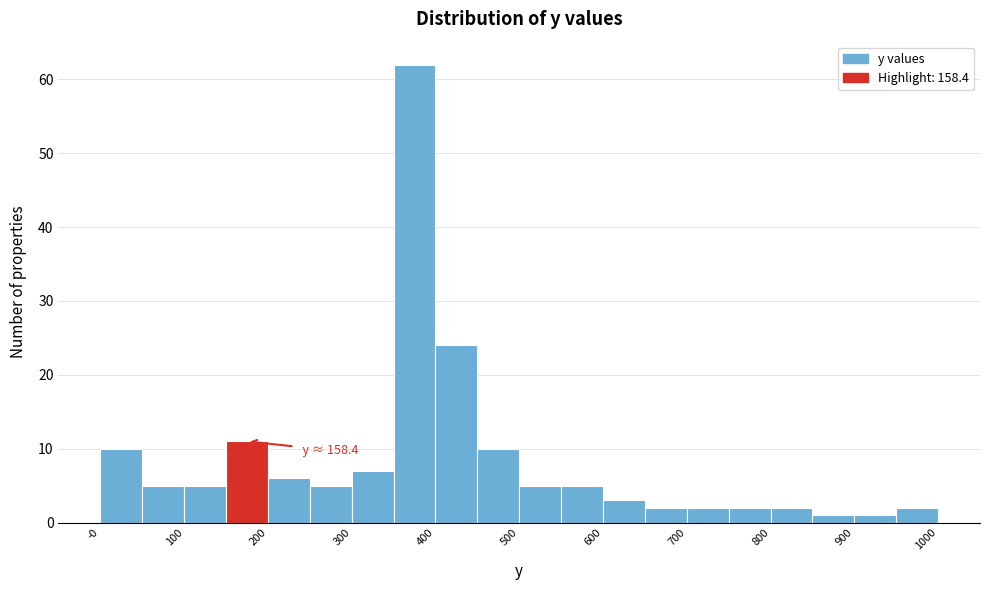

Read against the x-axis, roughly where is the centre of the tallest bar?

380